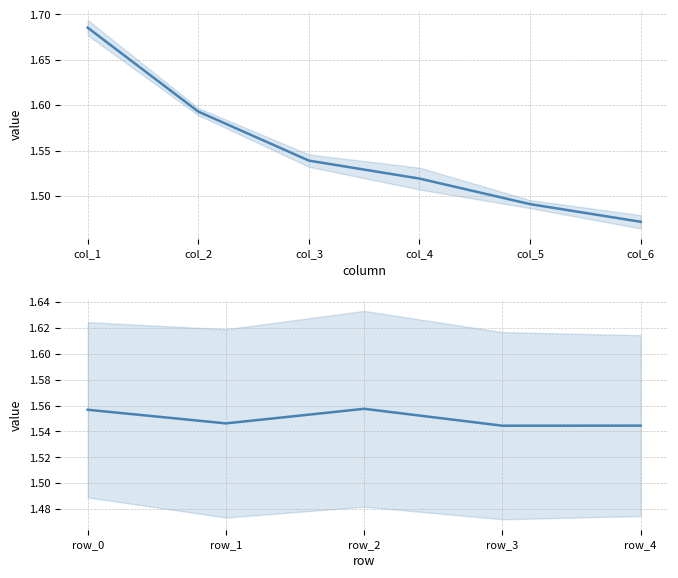

What is the sum of all values?

7.7